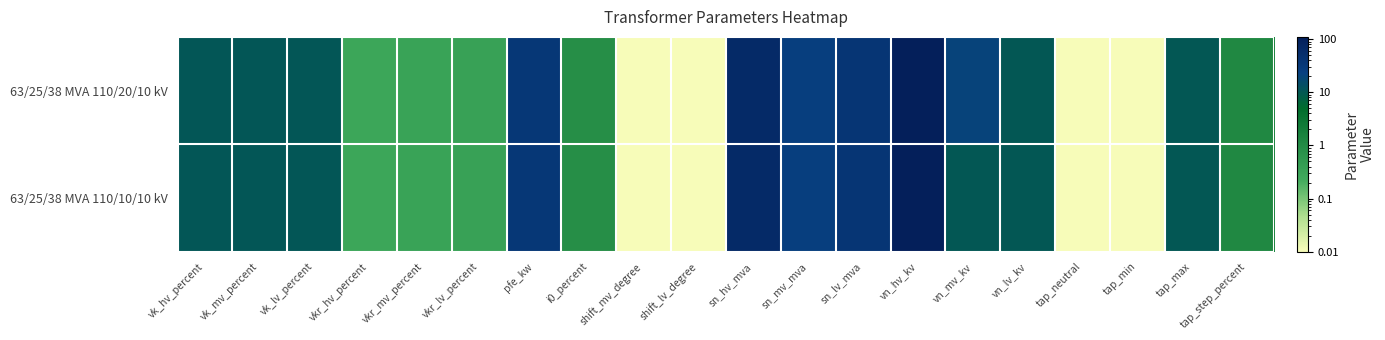

Between vkr_lv_percent and vk_lv_percent, which is larger?

vk_lv_percent